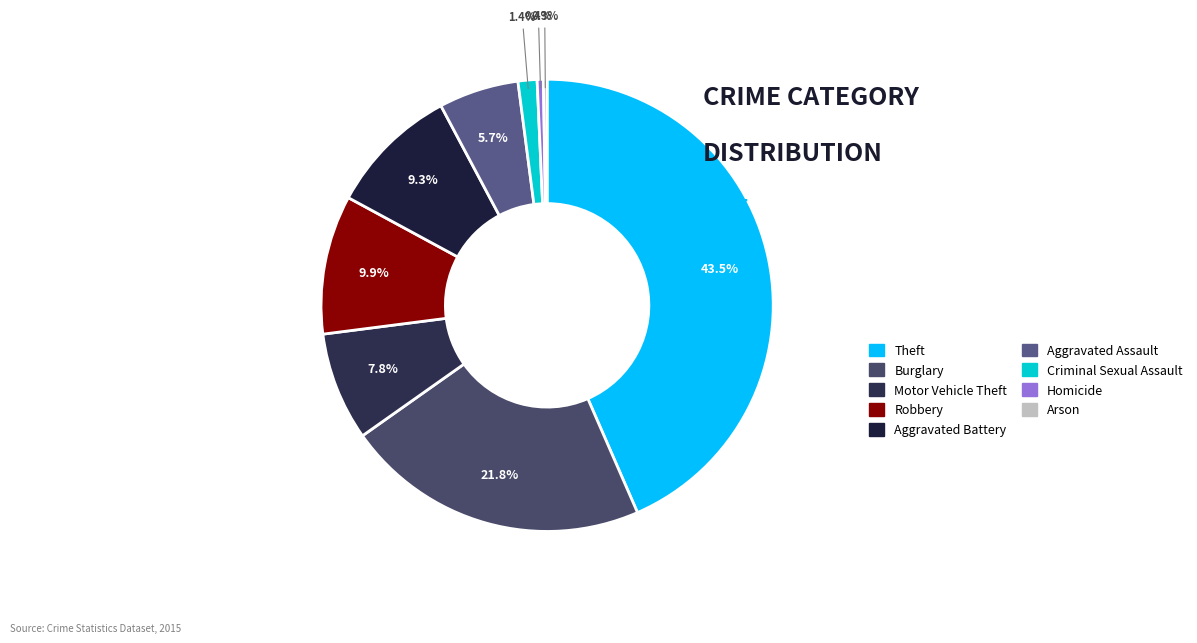

Which slice is the largest?

Theft